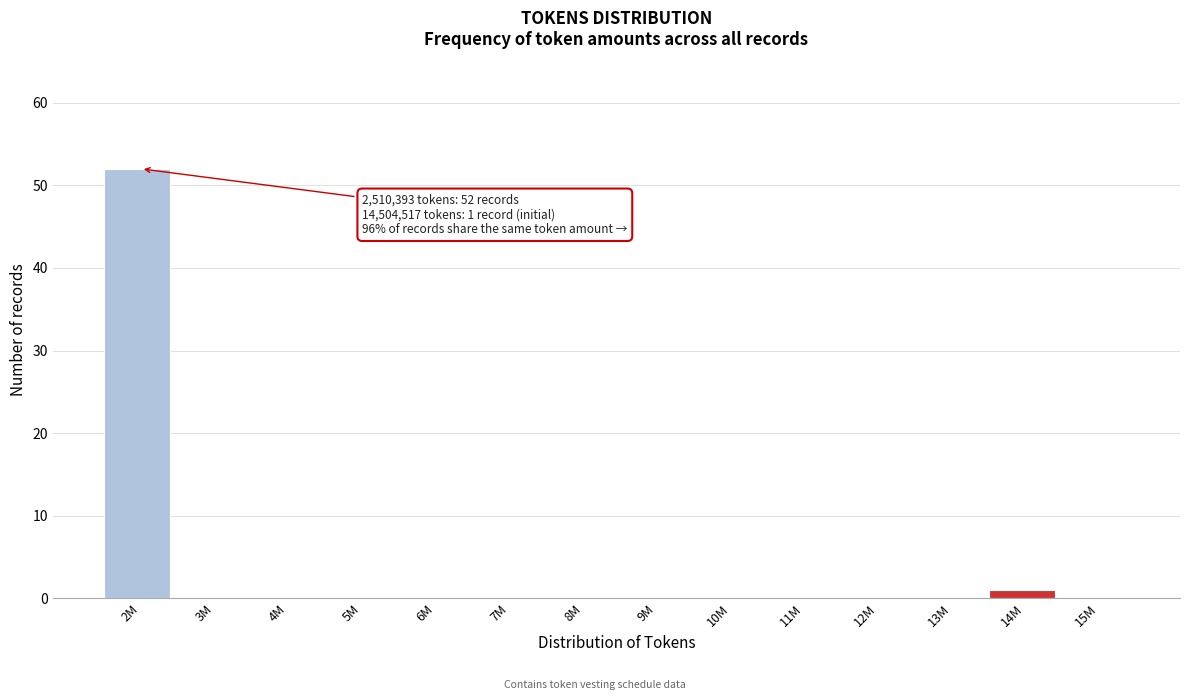

Reading right to left, list all the values displayed in this chart.

15M=0	14M=1	13M=0	12M=0	11M=0	10M=0	9M=0	8M=0	7M=0	6M=0	5M=0	4M=0	3M=0	2M=52